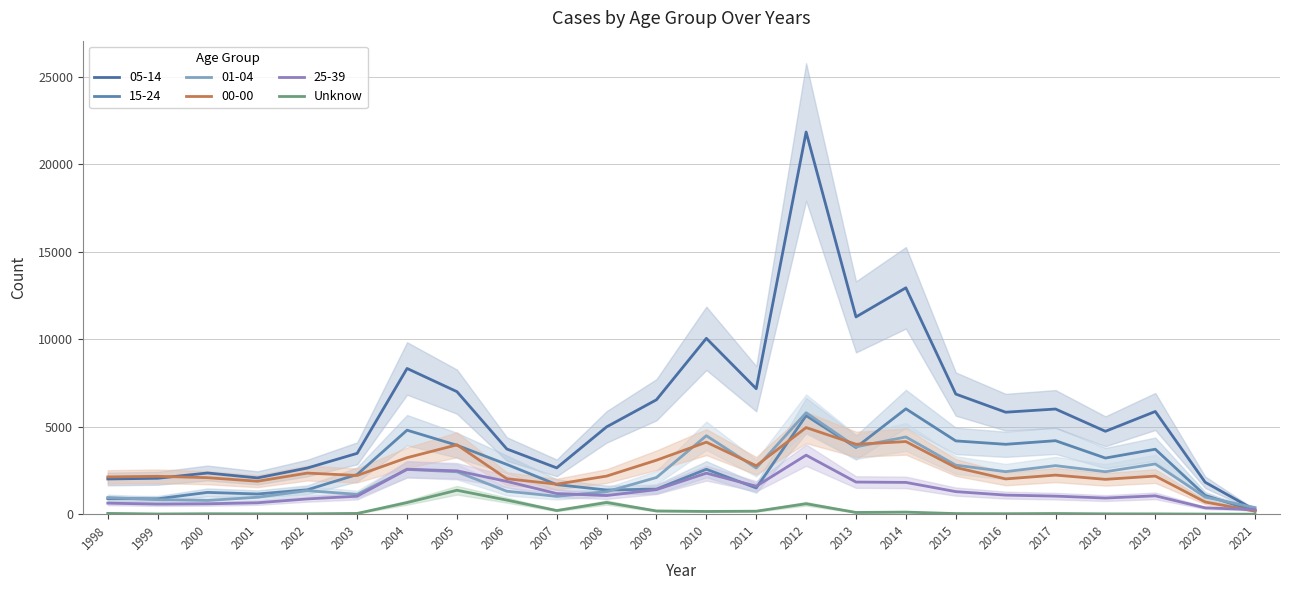

Reading left to right, what are all the values shown in this chart?

47	15	28	24	25	46	666	1371	808	212	671	187	159	174	600	102	122	38	30	42	23	20	9	2